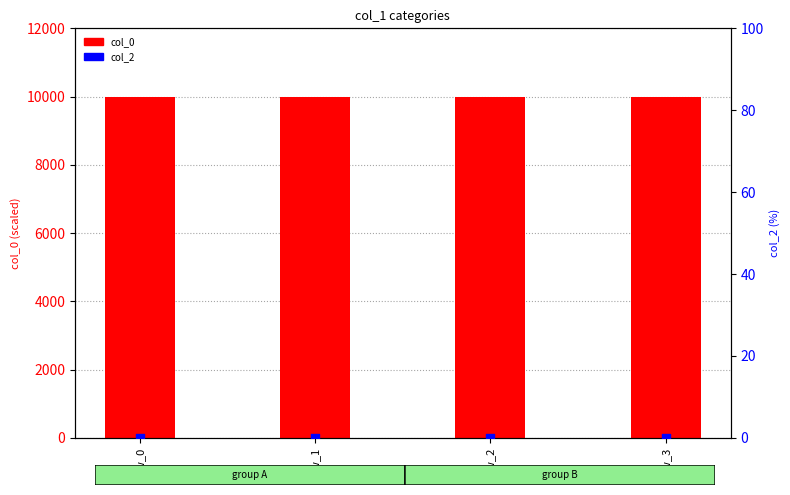

Which series reaches the maximum Y coordinate?

col_0